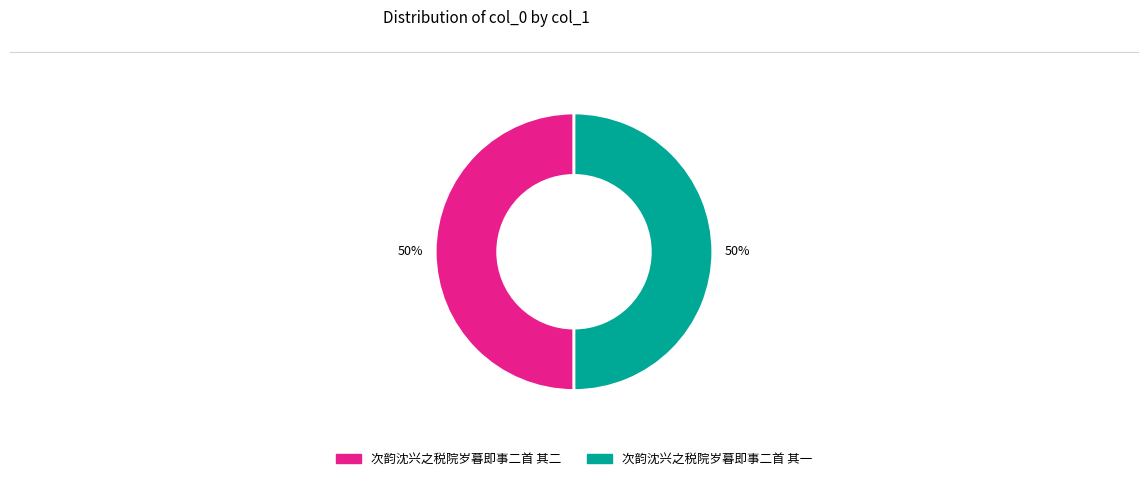

The 次韵沈兴之税院岁暮即事二首 其一 slice represents 43% of the pie. True or false?

False